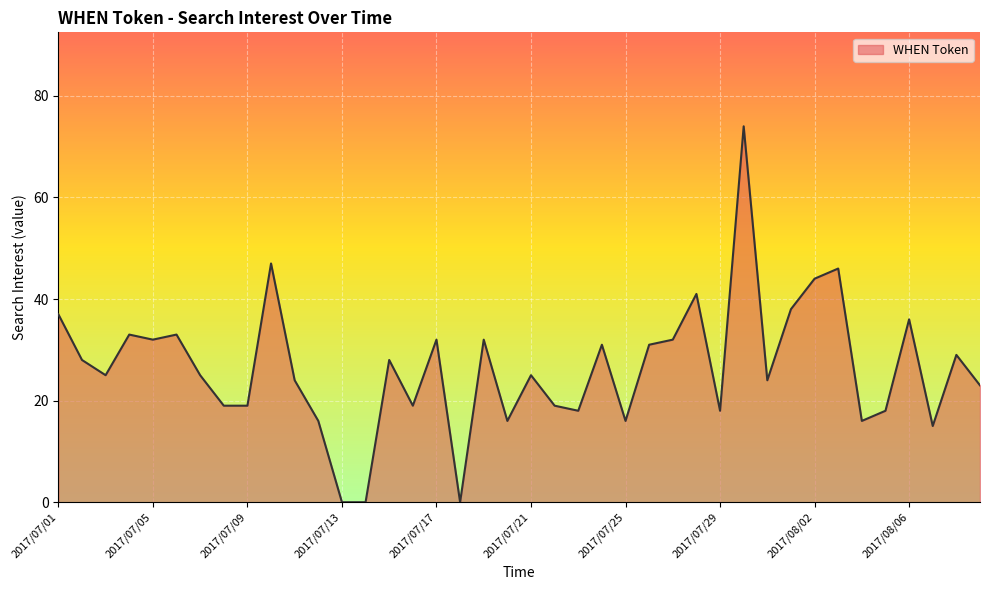

What is the difference between the maximum and minimum values?

74